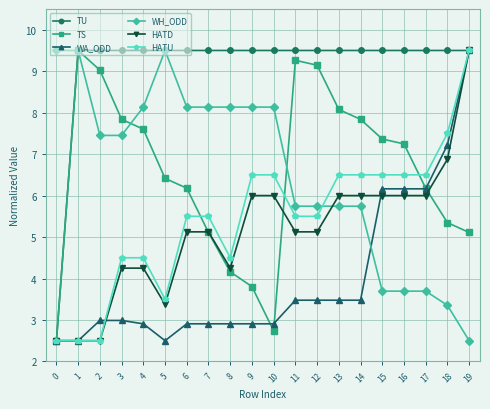

Which series changed the most between 10 and 19?

WA_ODD